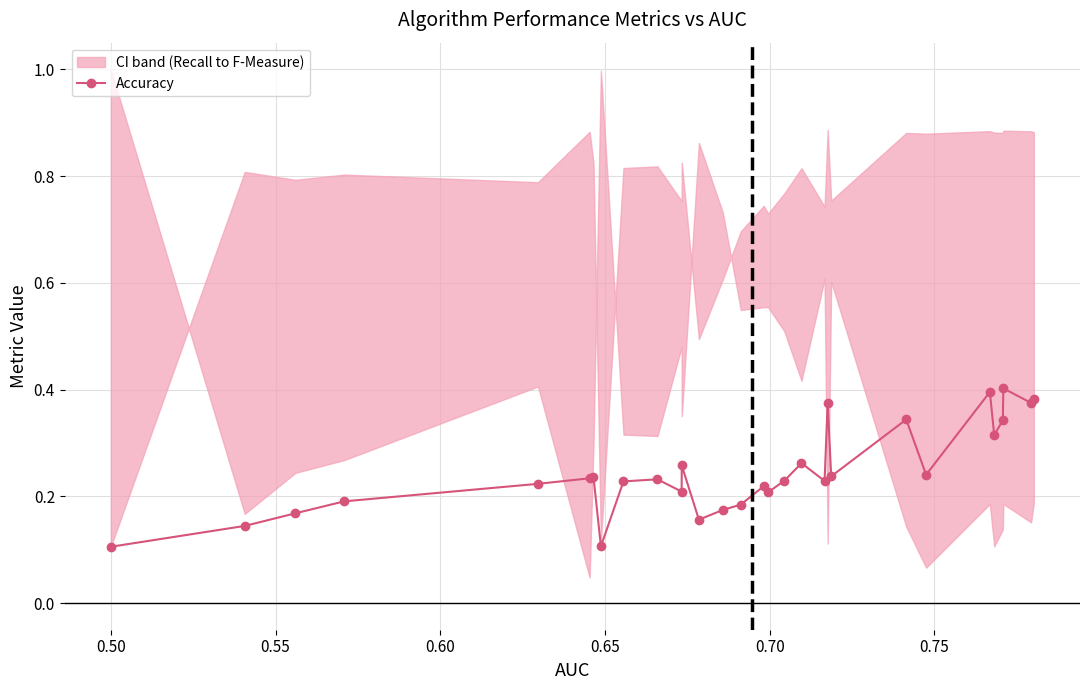

How many Accuracy values are between 0 and 1?

30